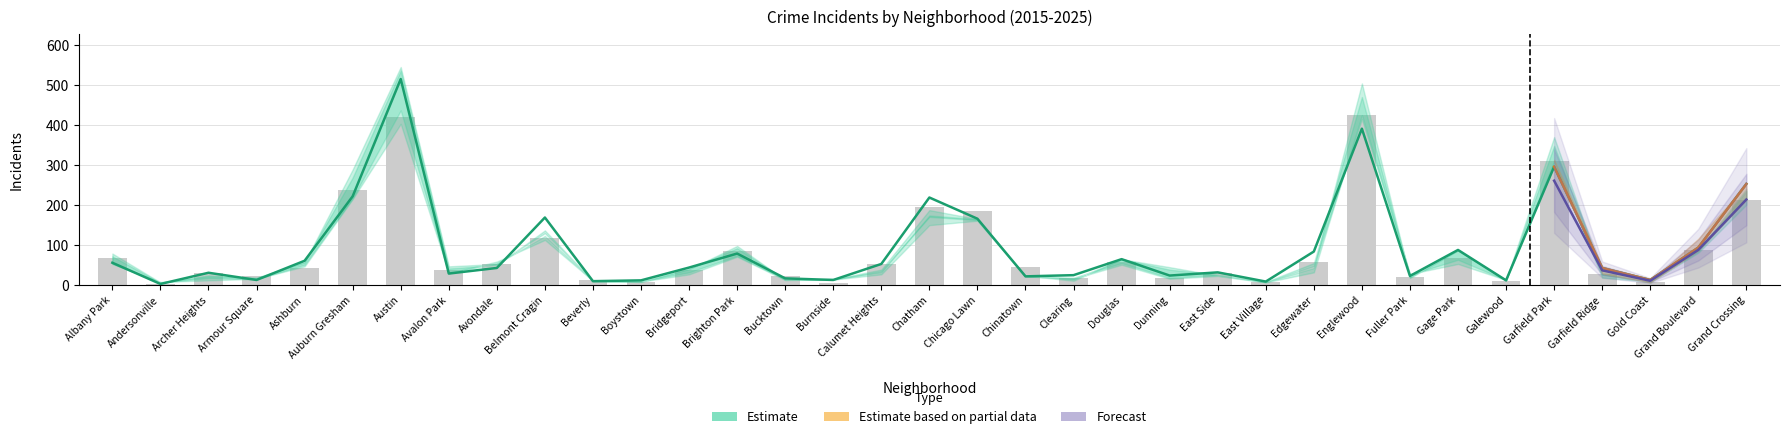

Which has a higher value, Armour Square or Edgewater?

Edgewater